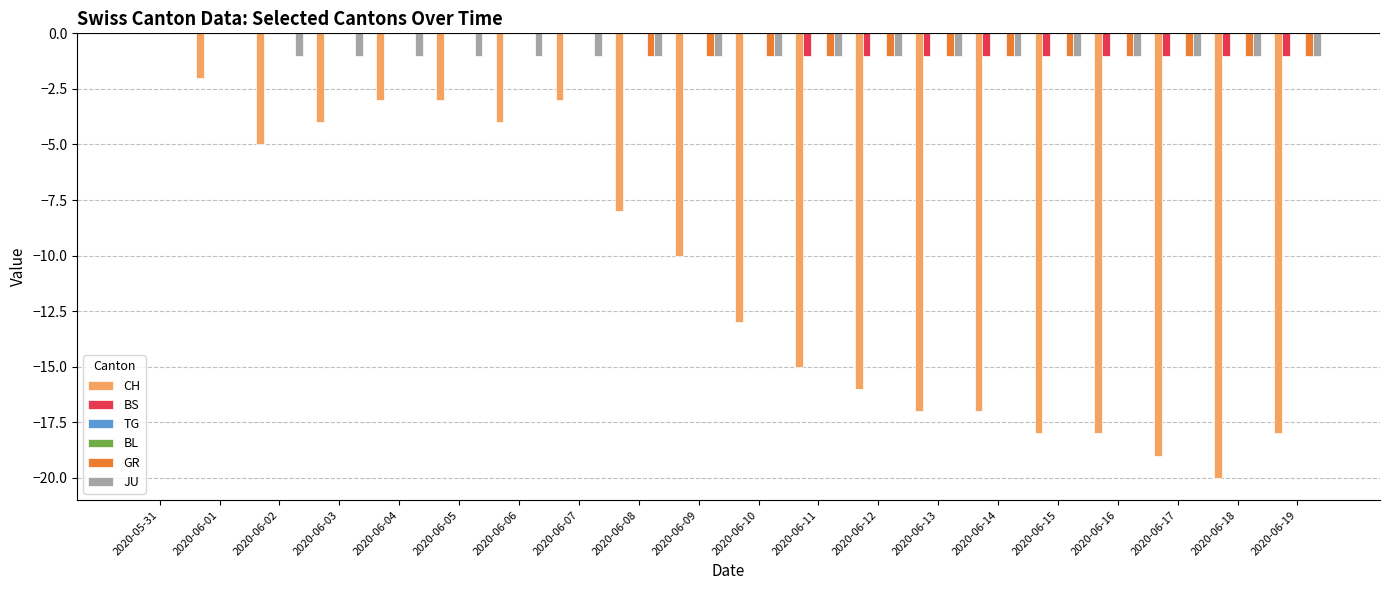

At which label is BL closest to 0?

2020-05-31